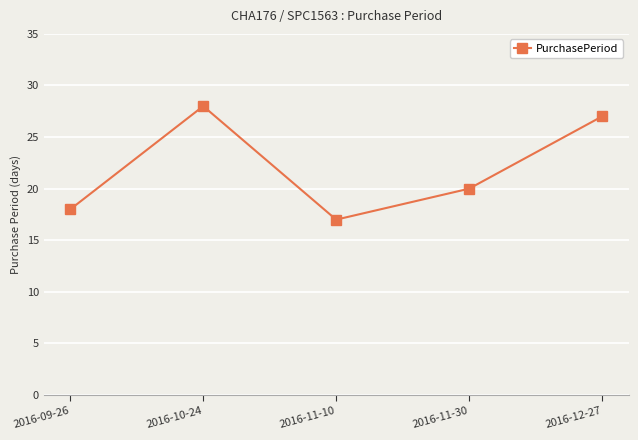

Does the chart have visible grid lines?

Yes